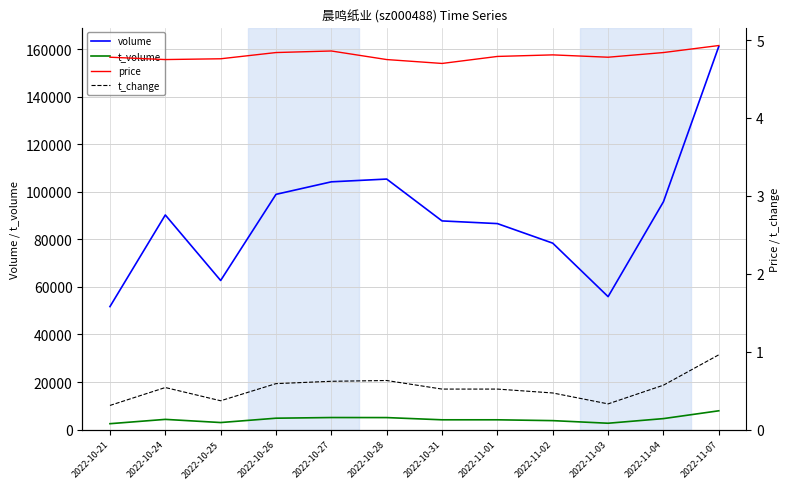

At which category is the sum across all series the highest?

2022-11-07